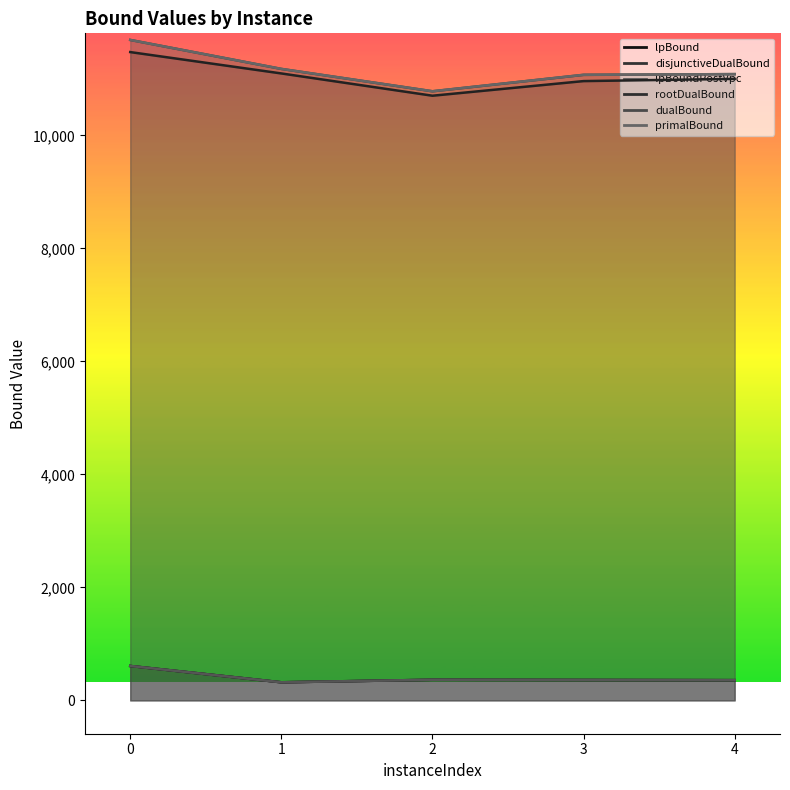

True or false: lpBoundPostVpc and disjunctiveDualBound cross at least once.

False